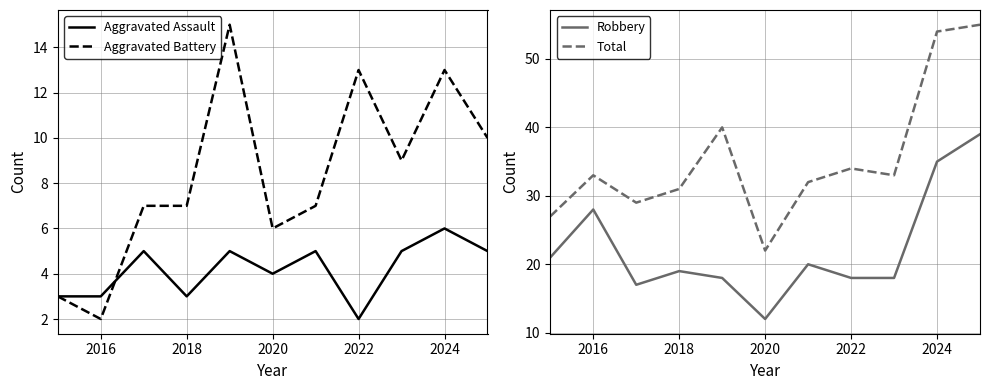

What is the approximate value of Aggravated Assault at 2016?

3